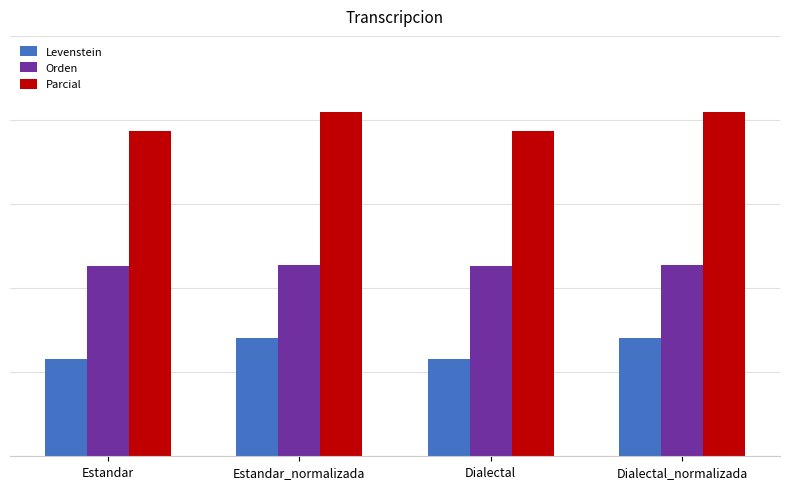

What is the average value of the Levenstein series?

12.8